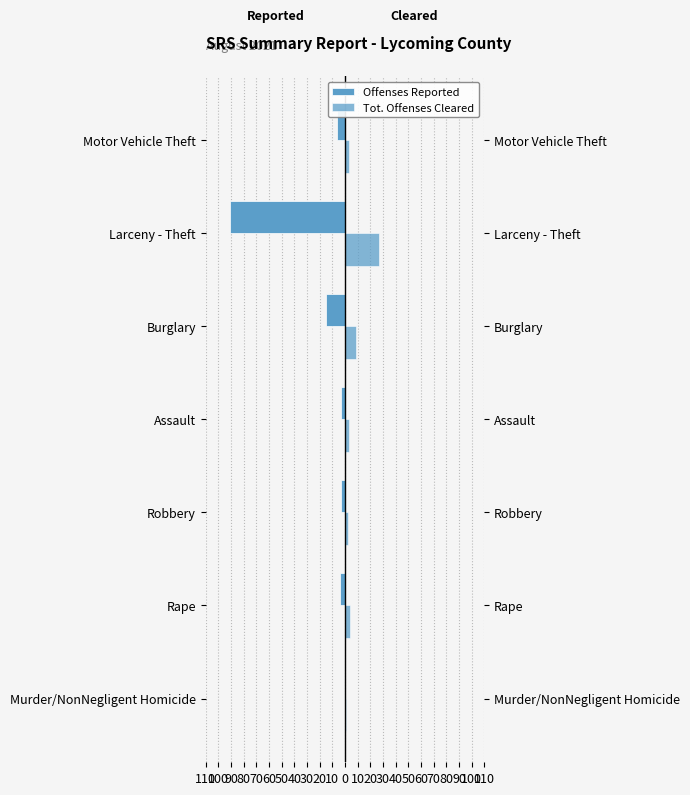

What is the lowest value of the Tot. Offenses Cleared series?

1